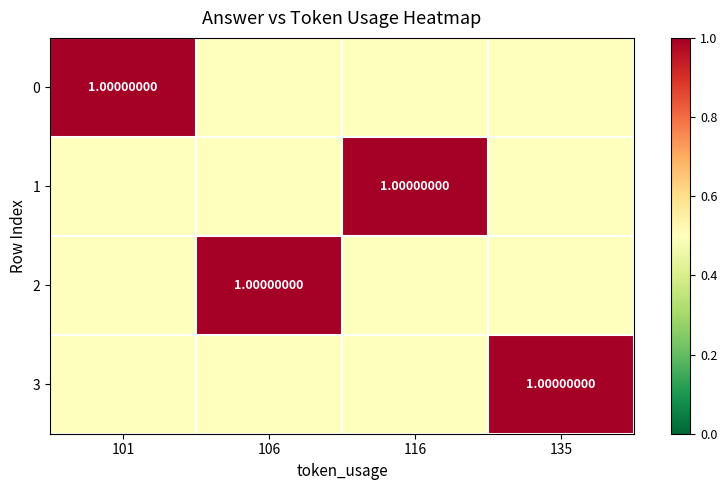

What is the difference between the 0 values at 106 and 101?

0.5